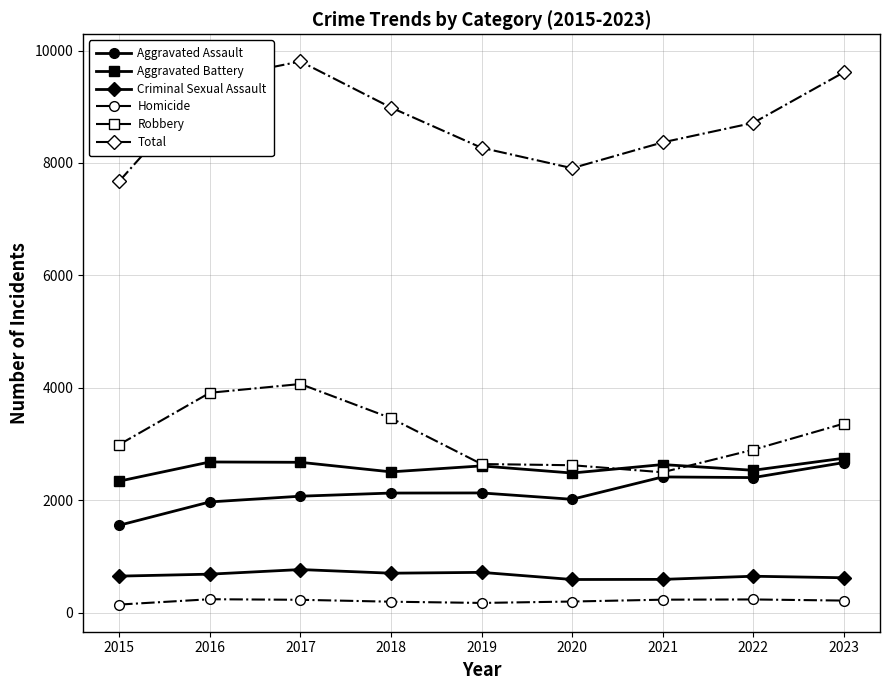

Rank the series at 2016 from lowest to highest value.

Homicide, Criminal Sexual Assault, Aggravated Assault, Aggravated Battery, Robbery, Total